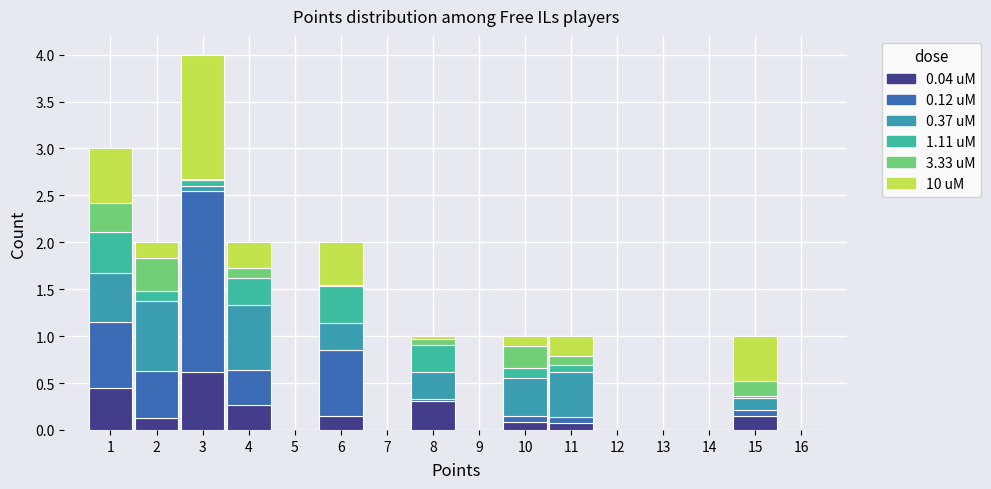

Which range on the x-axis has the tallest stacked bar (by total height)?

2.5 to 3.5